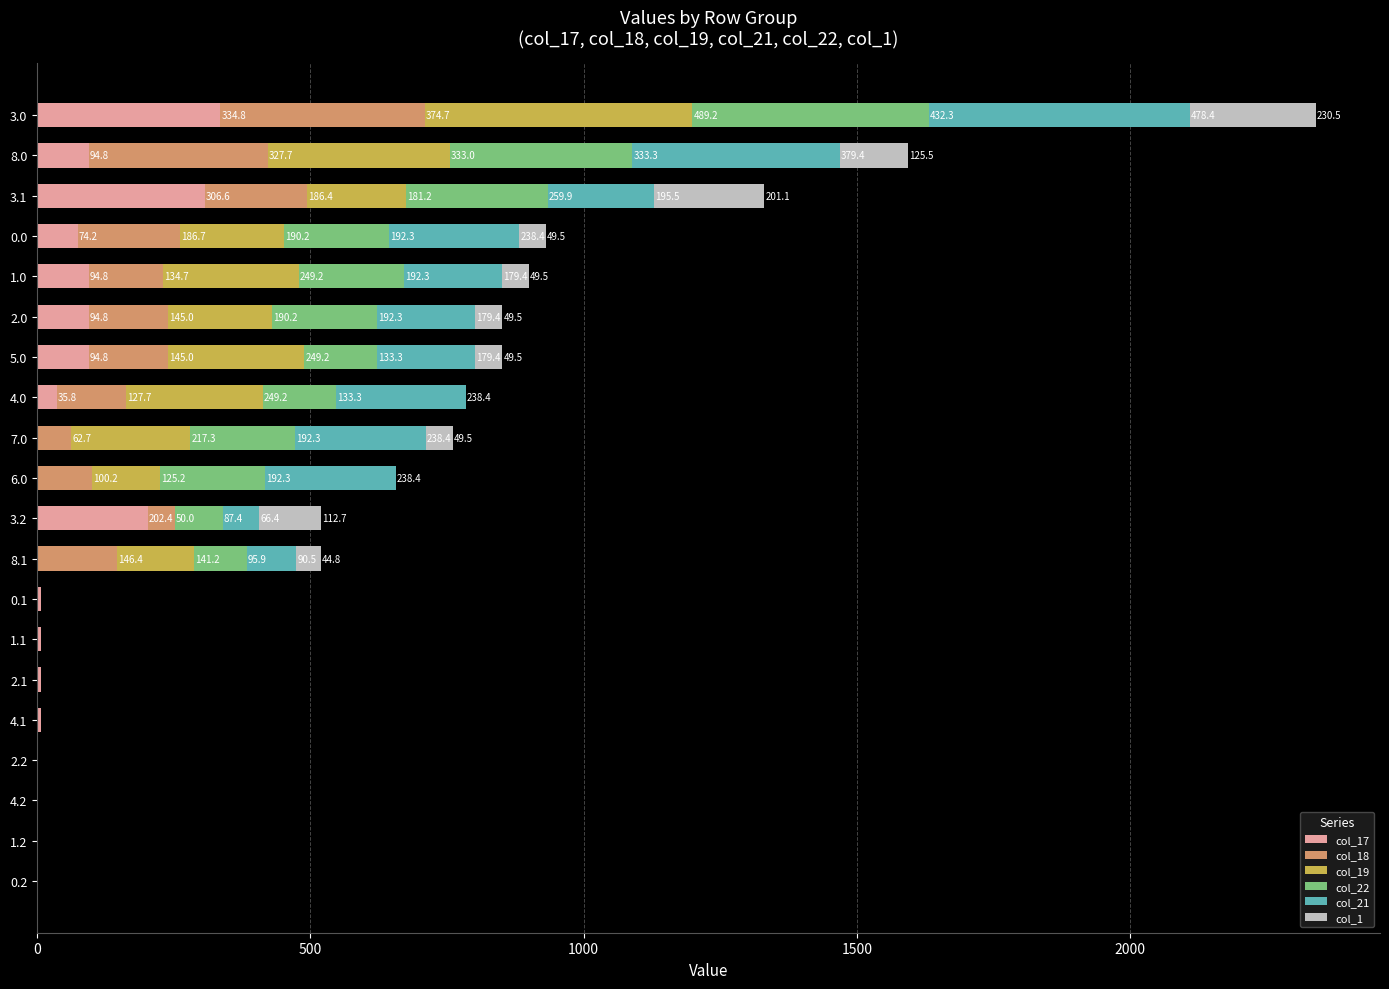

At which category is the sum across all series the highest?

3.0